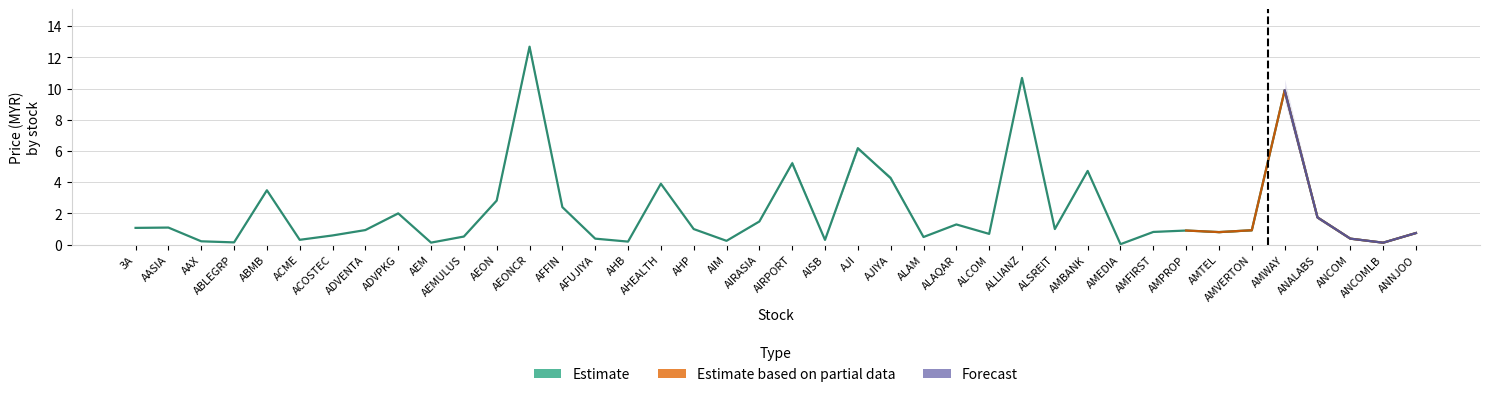

What is the greatest value displayed?

12.8